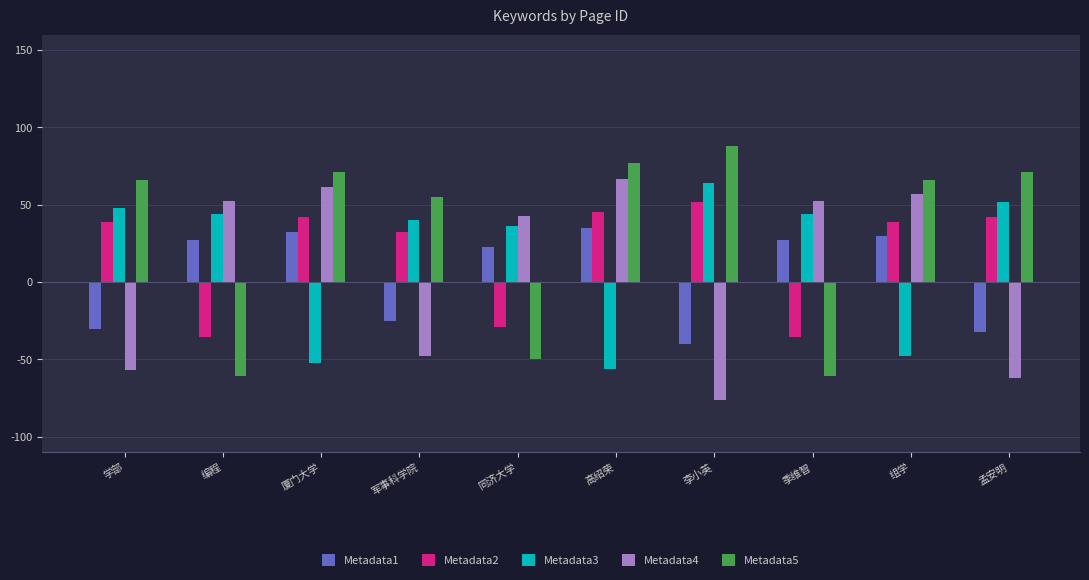

What is the difference between the maximum and minimum values in the Metadata2 series?

87.8